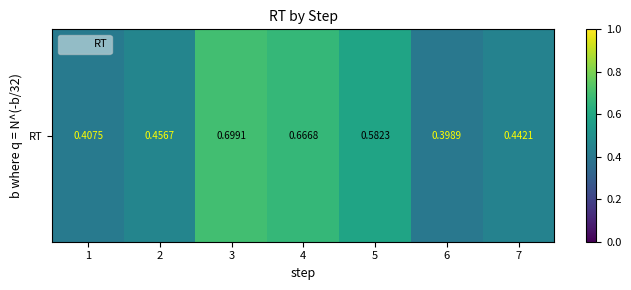

What is the difference between the maximum and minimum values?

0.3